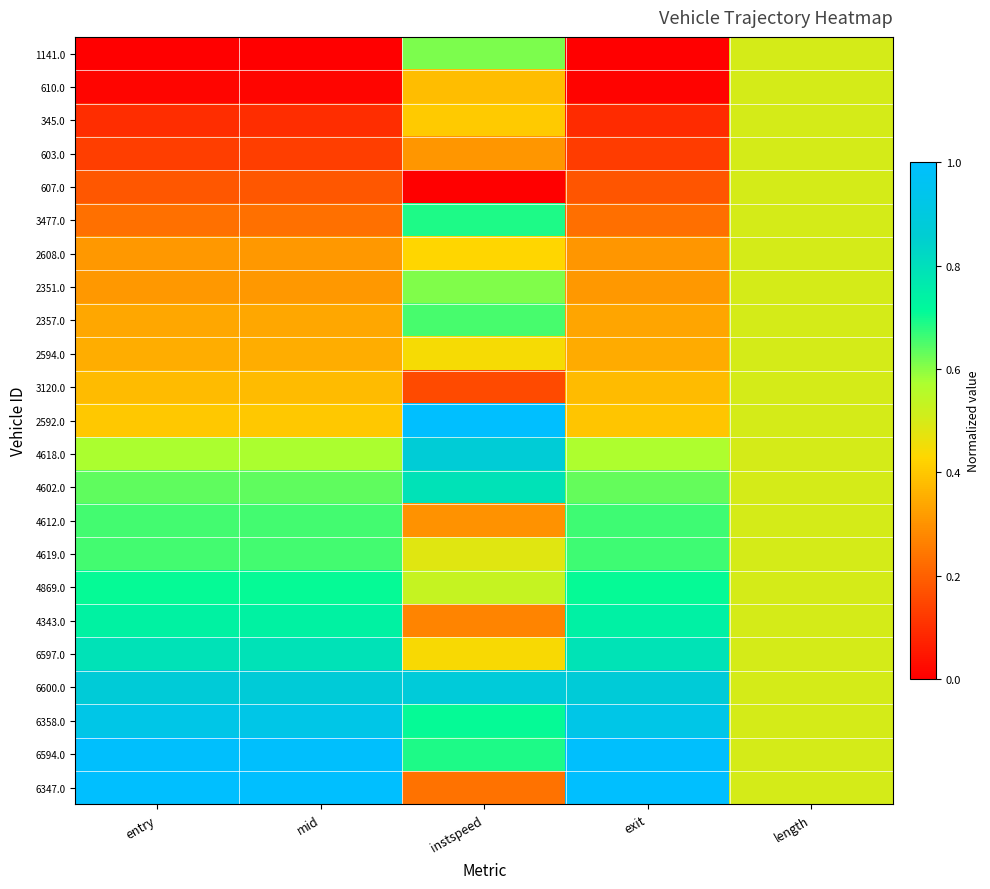

Reading right to left, what are all the values shown in this chart?

1141.0: length=0.5	exit=0.0	instspeed=0.6	mid=0.0	entry=0.0
610.0: length=0.5	exit=0.0	instspeed=0.4	mid=0.0	entry=0.0
345.0: length=0.5	exit=0.1	instspeed=0.4	mid=0.1	entry=0.1
603.0: length=0.5	exit=0.1	instspeed=0.3	mid=0.1	entry=0.1
607.0: length=0.5	exit=0.2	instspeed=0.0	mid=0.2	entry=0.2
3477.0: length=0.5	exit=0.2	instspeed=0.7	mid=0.2	entry=0.2
2608.0: length=0.5	exit=0.3	instspeed=0.4	mid=0.3	entry=0.3
2351.0: length=0.5	exit=0.3	instspeed=0.6	mid=0.3	entry=0.3
2357.0: length=0.5	exit=0.3	instspeed=0.7	mid=0.3	entry=0.3
2594.0: length=0.5	exit=0.3	instspeed=0.4	mid=0.3	entry=0.3
3120.0: length=0.5	exit=0.4	instspeed=0.2	mid=0.4	entry=0.4
2592.0: length=0.5	exit=0.4	instspeed=1.0	mid=0.4	entry=0.4
4618.0: length=0.5	exit=0.6	instspeed=0.9	mid=0.6	entry=0.6
4602.0: length=0.5	exit=0.6	instspeed=0.8	mid=0.6	entry=0.6
4612.0: length=0.5	exit=0.7	instspeed=0.3	mid=0.7	entry=0.7
4619.0: length=0.5	exit=0.7	instspeed=0.5	mid=0.7	entry=0.7
4869.0: length=0.5	exit=0.7	instspeed=0.5	mid=0.7	entry=0.7
4343.0: length=0.5	exit=0.7	instspeed=0.3	mid=0.7	entry=0.7
6597.0: length=0.5	exit=0.8	instspeed=0.4	mid=0.8	entry=0.8
6600.0: length=0.5	exit=0.9	instspeed=0.9	mid=0.9	entry=0.9
6358.0: length=0.5	exit=0.9	instspeed=0.7	mid=0.9	entry=0.9
6594.0: length=0.5	exit=1.0	instspeed=0.7	mid=1.0	entry=1.0
6347.0: length=0.5	exit=1.0	instspeed=0.2	mid=1.0	entry=1.0